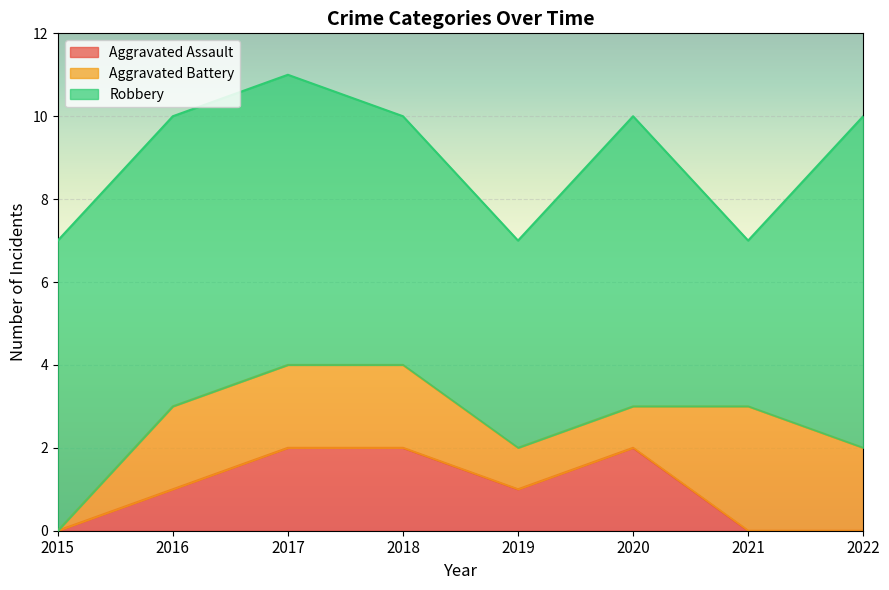

How many positive values does the Aggravated Battery series have?

7